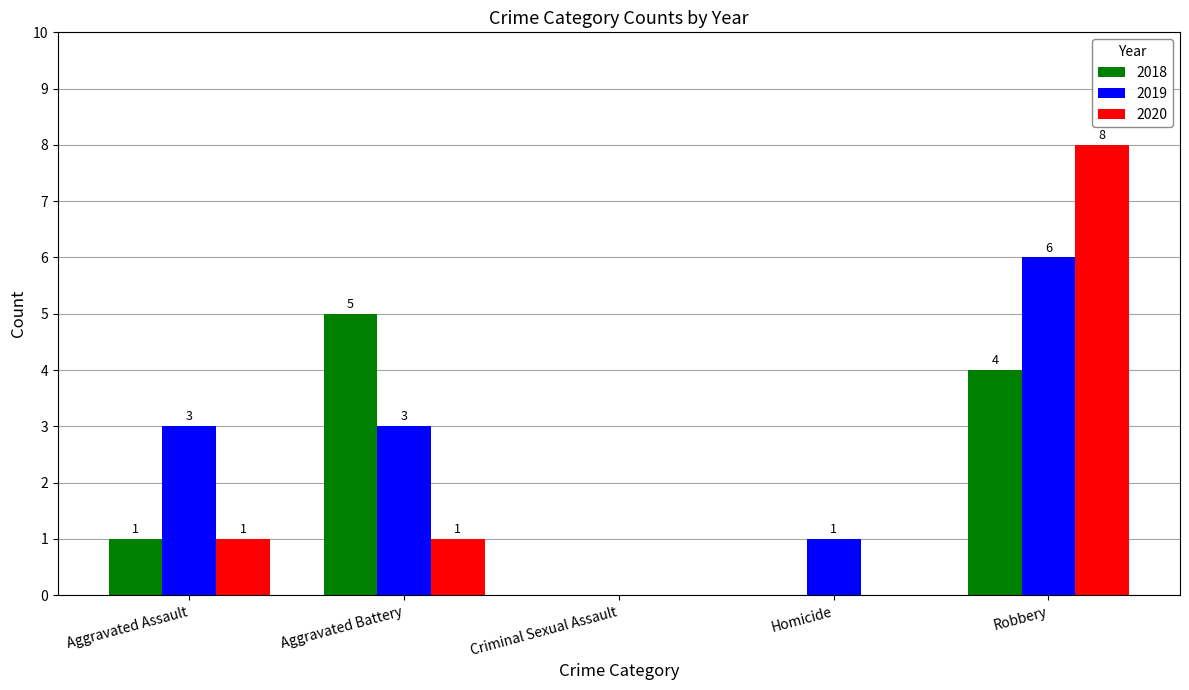

What is the maximum value shown in the chart?

8